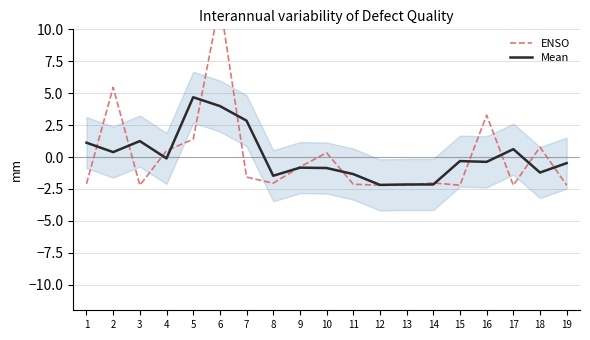

How many data points in ENSO are above -2?

9